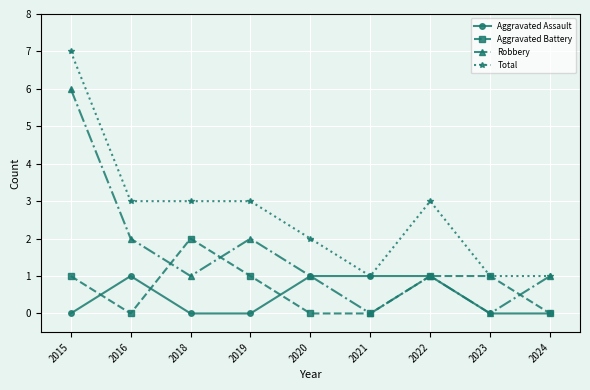

At which label does Robbery reach its peak?

2015